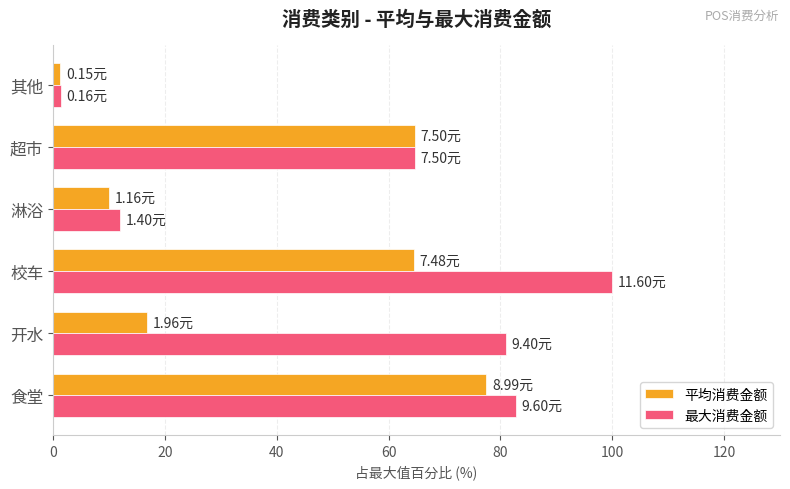

Which series has the largest total across all categories?

最大消费金额